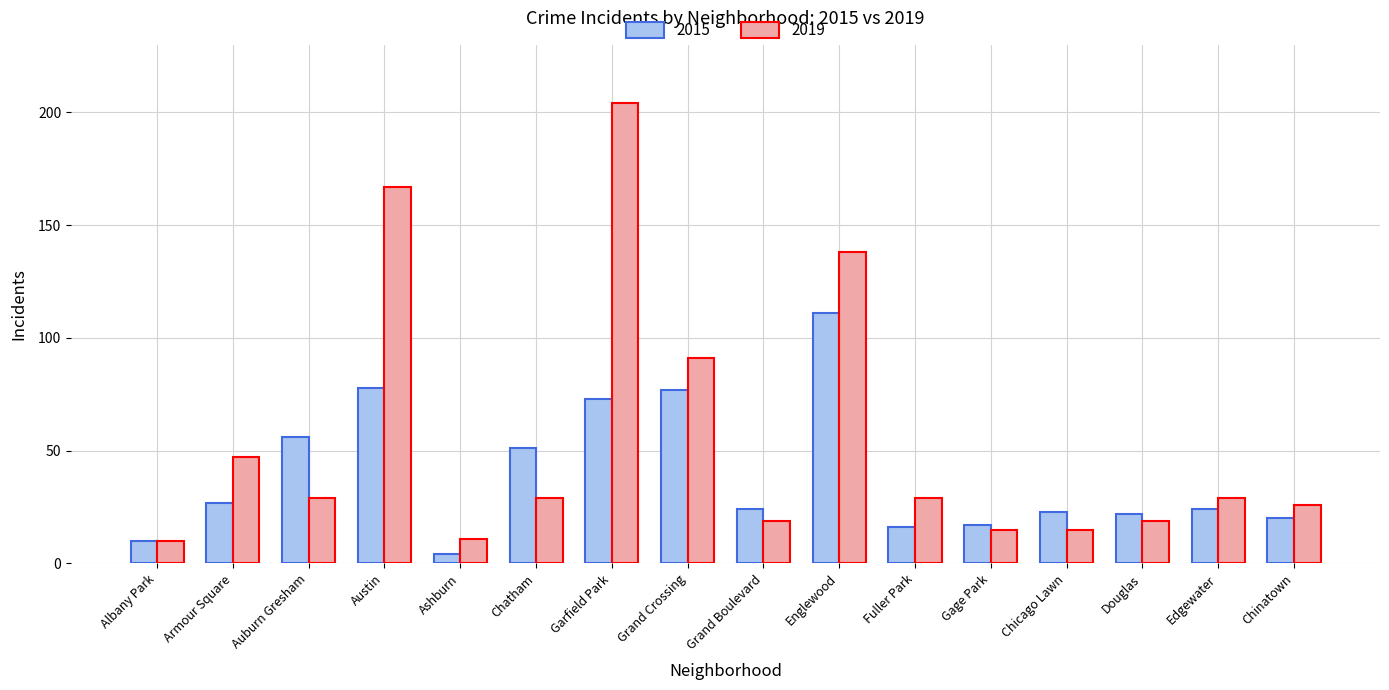

Which series has the largest range (max minus min)?

2019